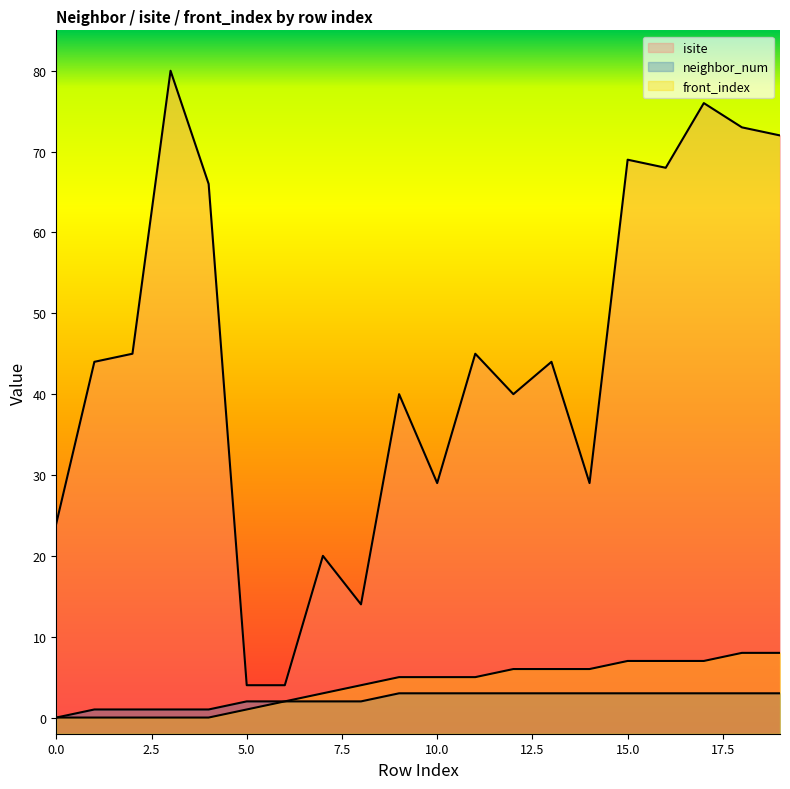

The value of neighbor_num at 0.0 is 0. True or false?

True